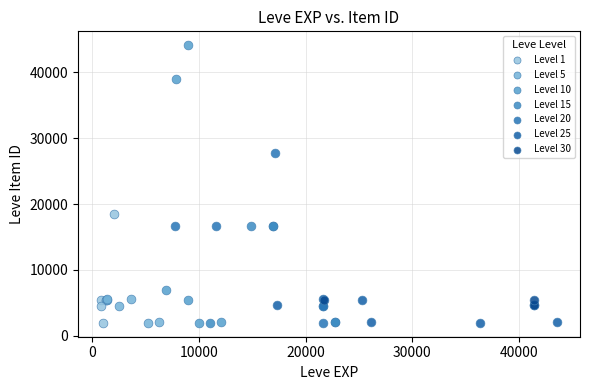

Which series contains the highest Y value?

Level 10